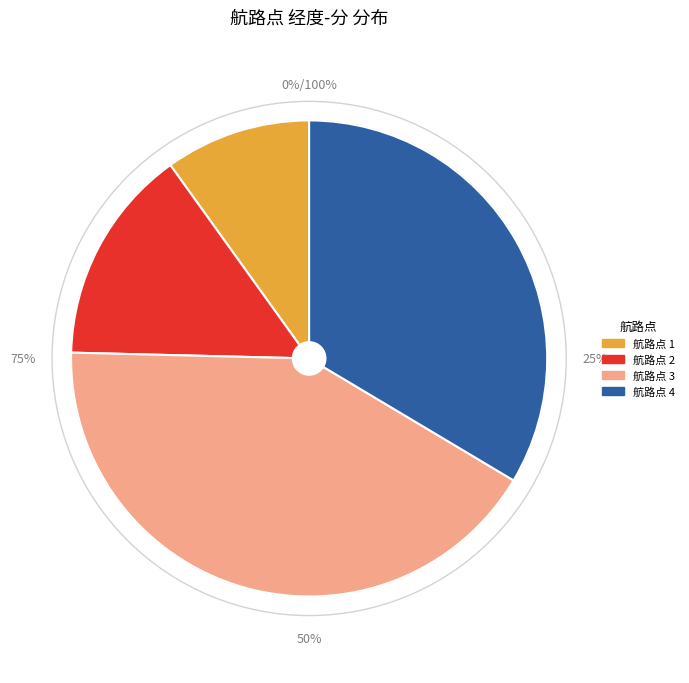

What is the total percentage of 4 and 3?

75.4%